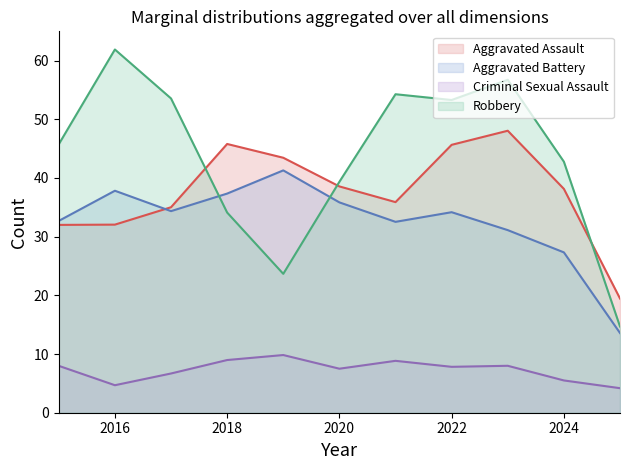

The Aggravated Assault series shows 45.6 at 2022. True or false?

True